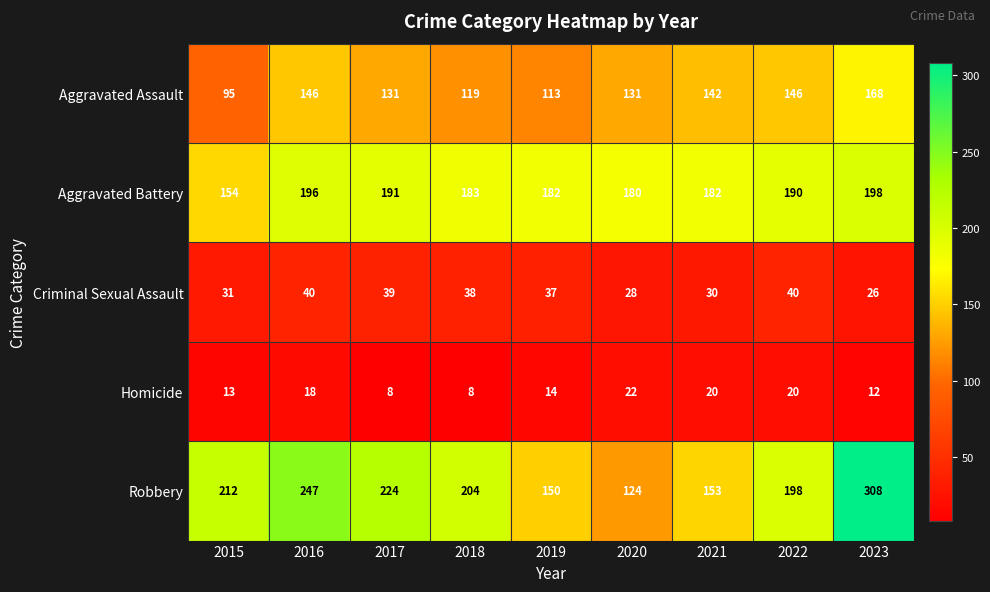

What is the difference between the maximum and second lowest values in the Robbery series?

158